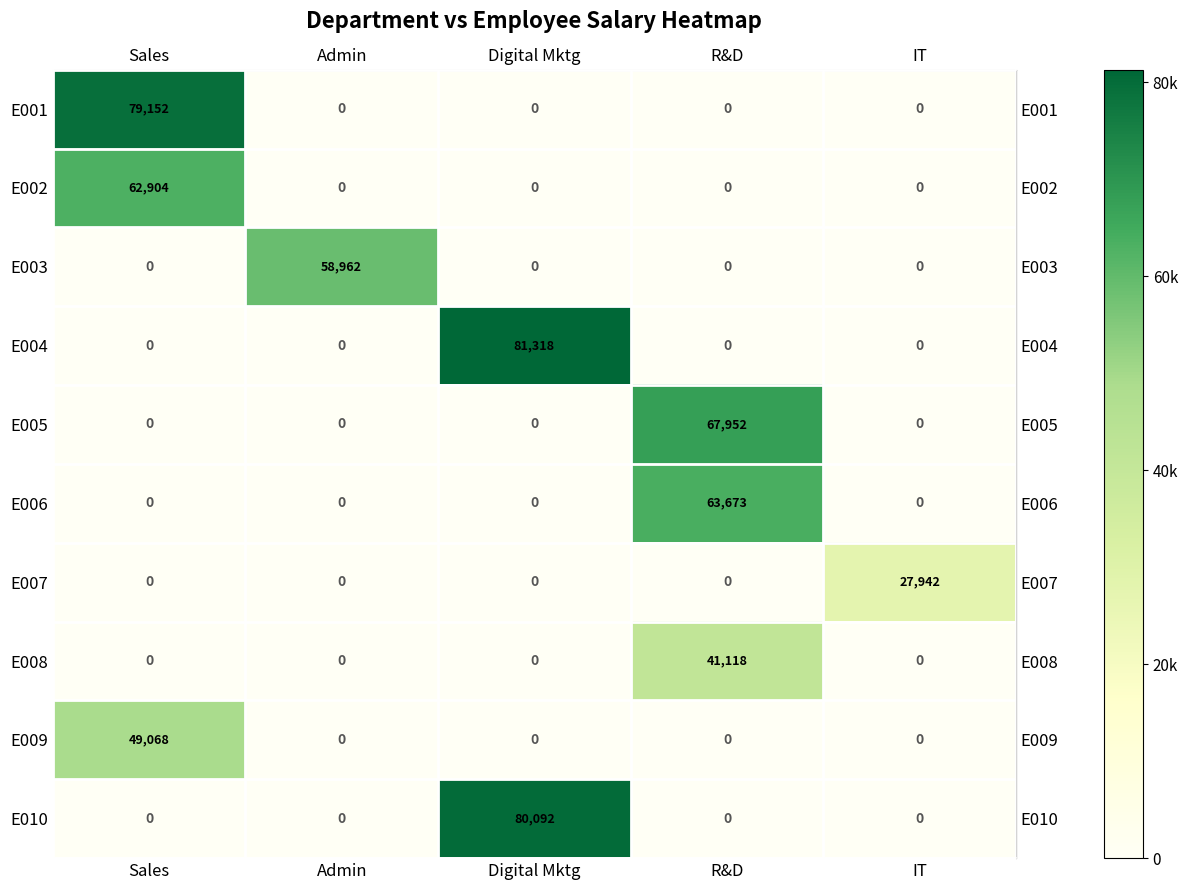

Which series has the largest range (max minus min)?

E004